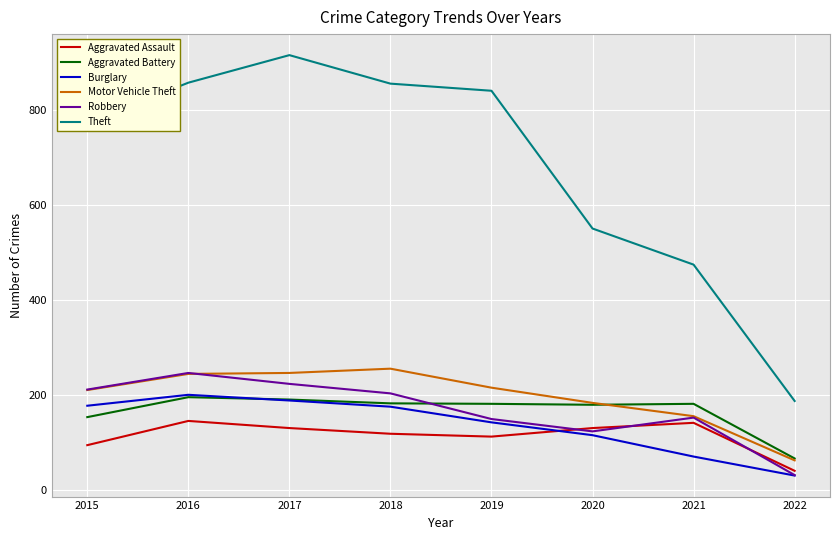

Read the Aggravated Battery value at 2017.

191